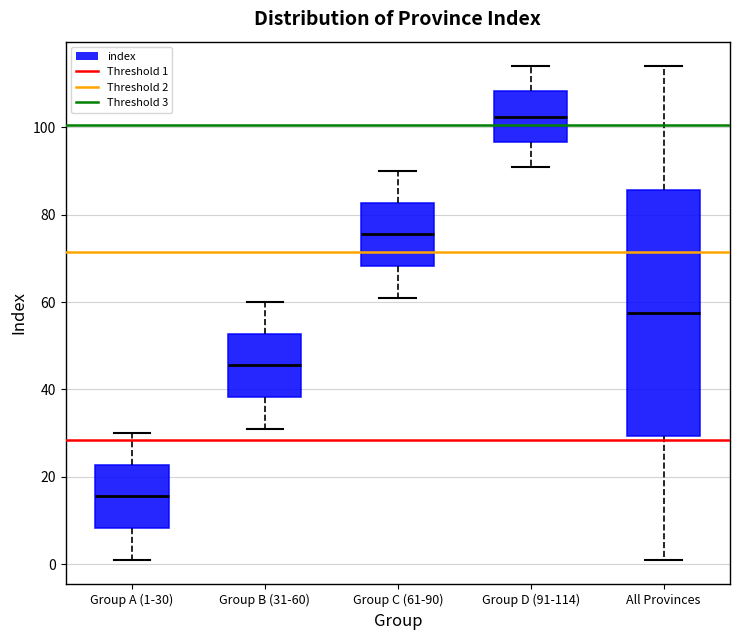

Where does the upper whisker of the box for Group D (91-114) end on the y-axis? The values are not printed on the chart, so give them approximately, as read against the axis.

114